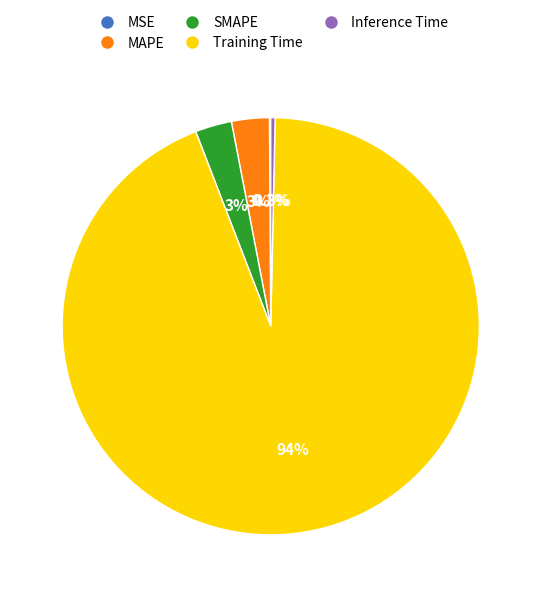

Is the sum of Training Time and MAPE greater than half?

Yes